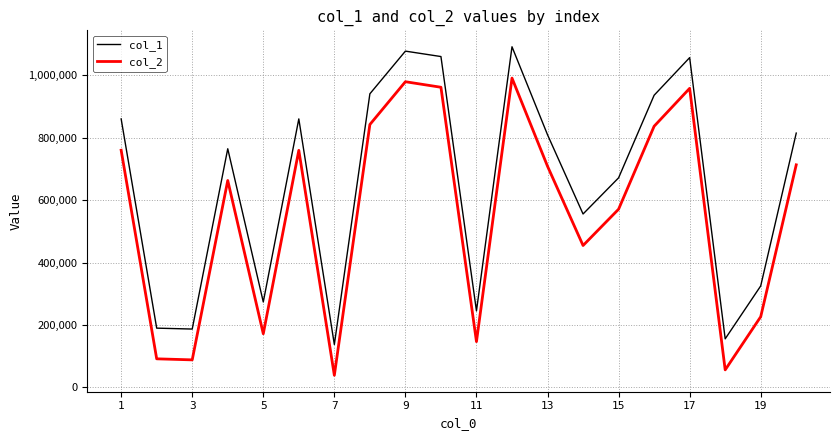

At how many categories does at least one series exceed 1068205?

2